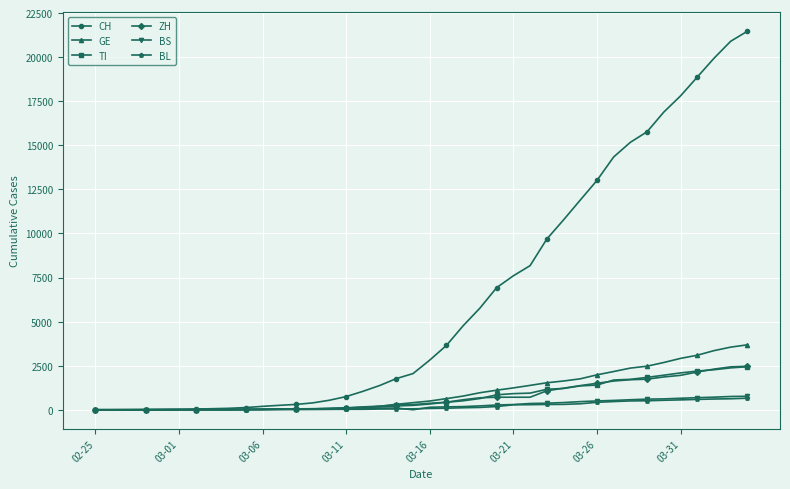

What is the maximum value shown in the chart?

21470